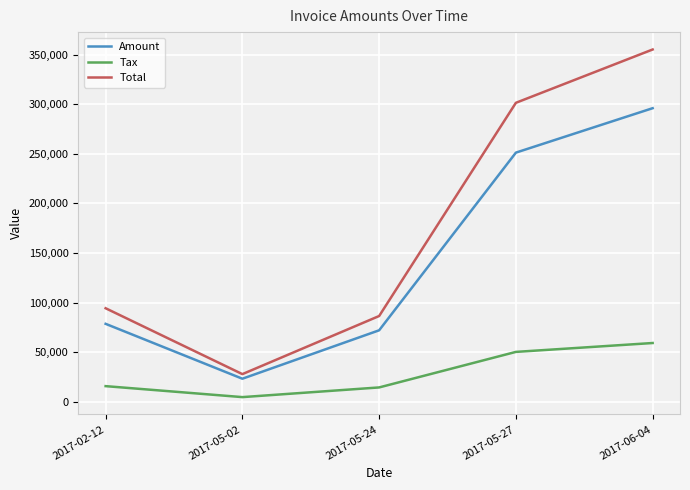

True or false: Amount and Tax intersect in this chart.

False